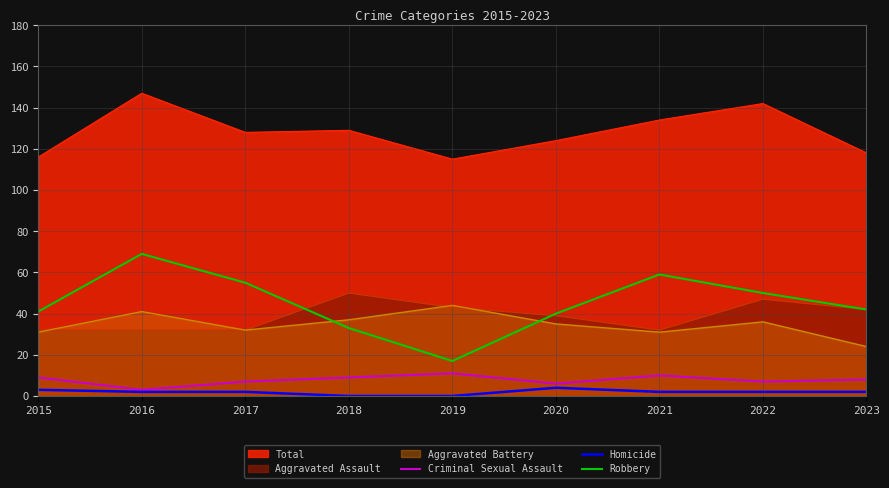

How many data points in Homicide are less than 2?

2